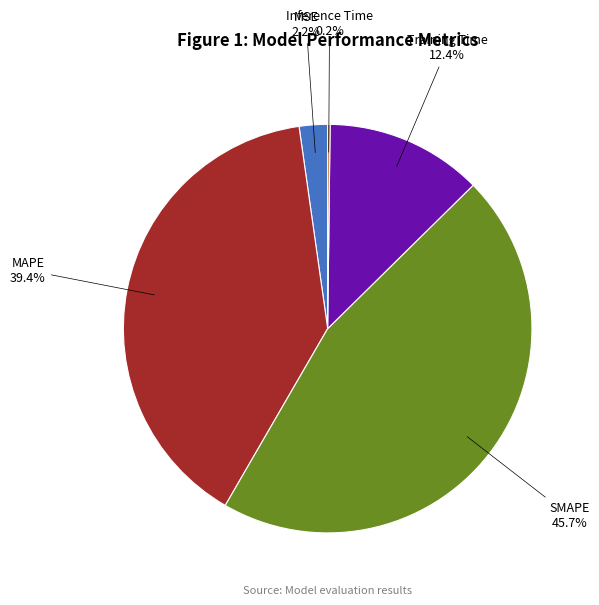

Is there a majority slice in this chart?

No